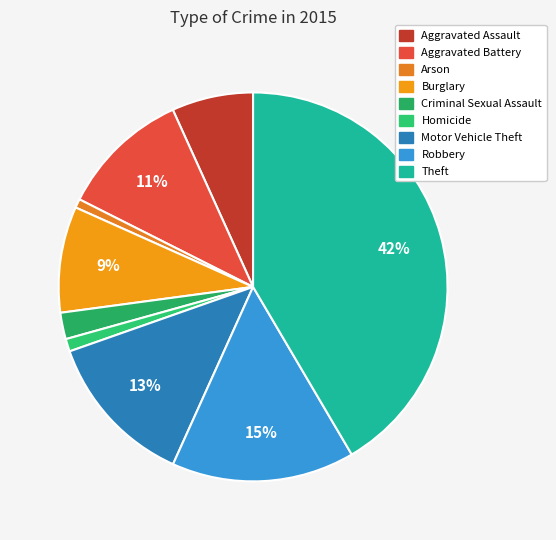

How many slices are in this pie chart?

9